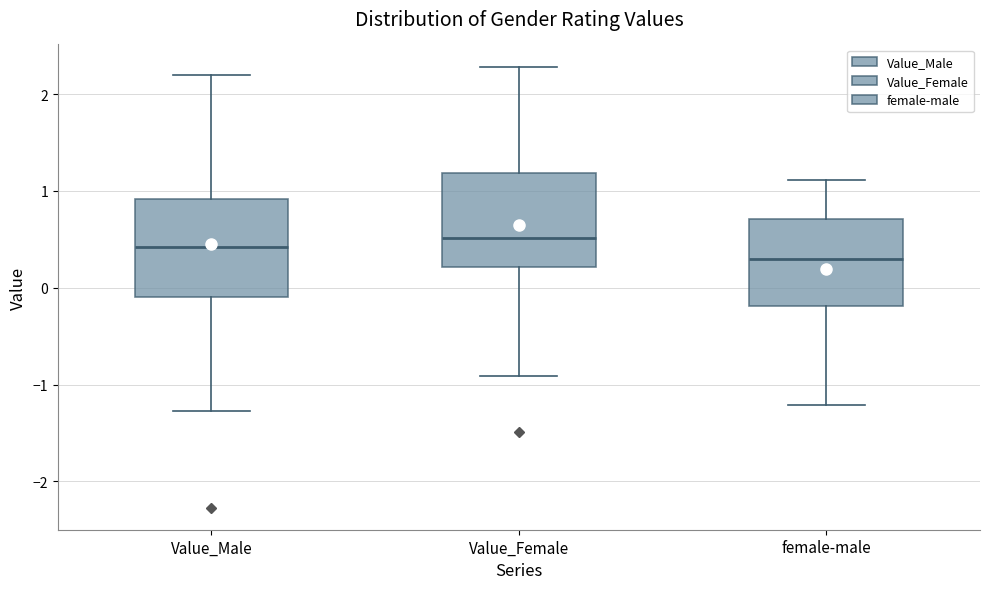

Reading left to right, read every box against the y-axis: the position of its median line, the range the box covers, and the ends of its whiskers. The values are not printed on the chart, so give them approximately, as read against the axis.

Value_Male: median 0.4, box -0.1 to 0.9, whiskers -1.3 to 2.2
Value_Female: median 0.5, box 0.2 to 1.2, whiskers -0.9 to 2.3
female-male: median 0.3, box -0.2 to 0.7, whiskers -1.2 to 1.1